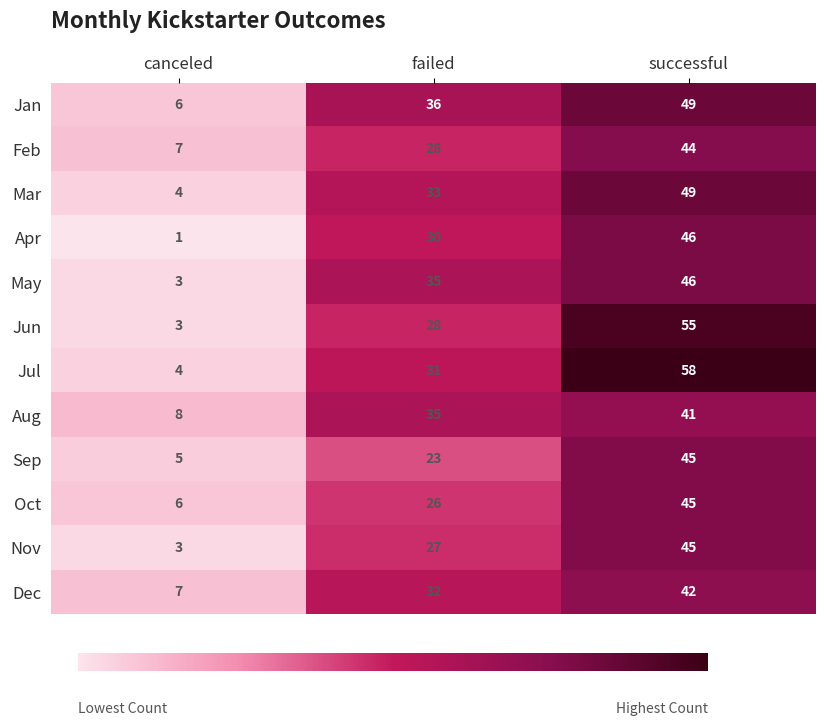

How many distinct data groups are displayed?

12